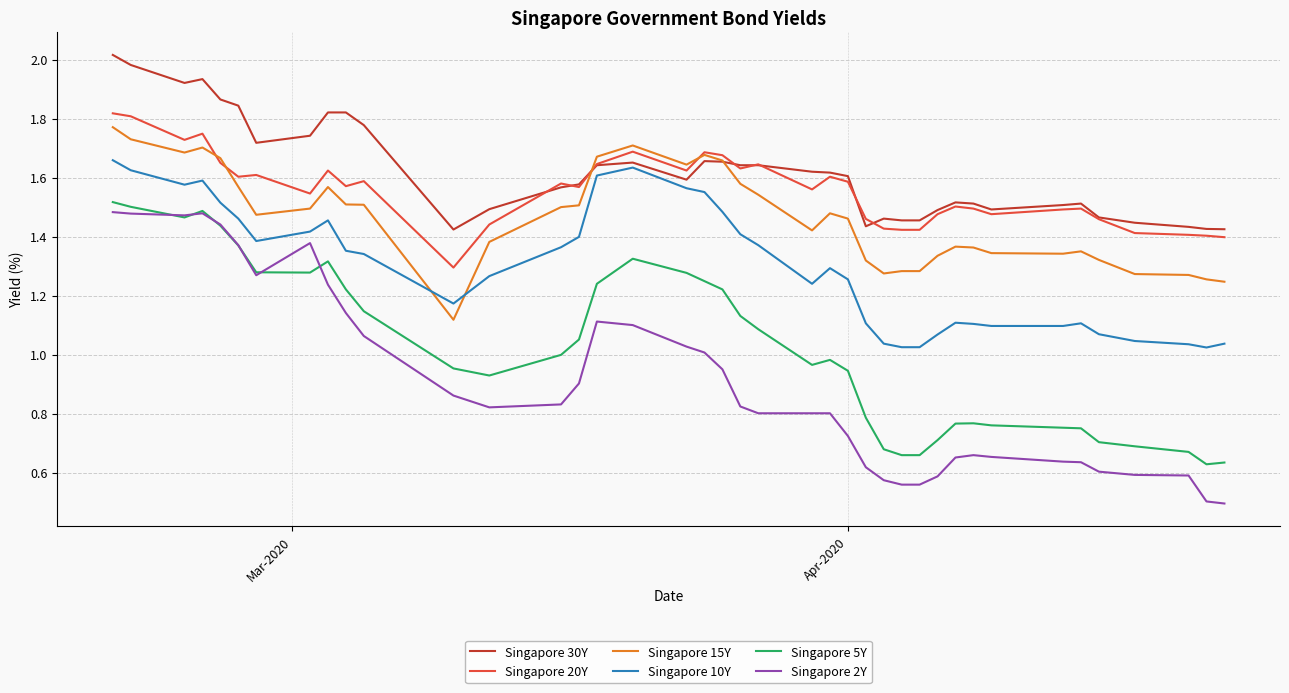

Count the number of categories in the chart.

40